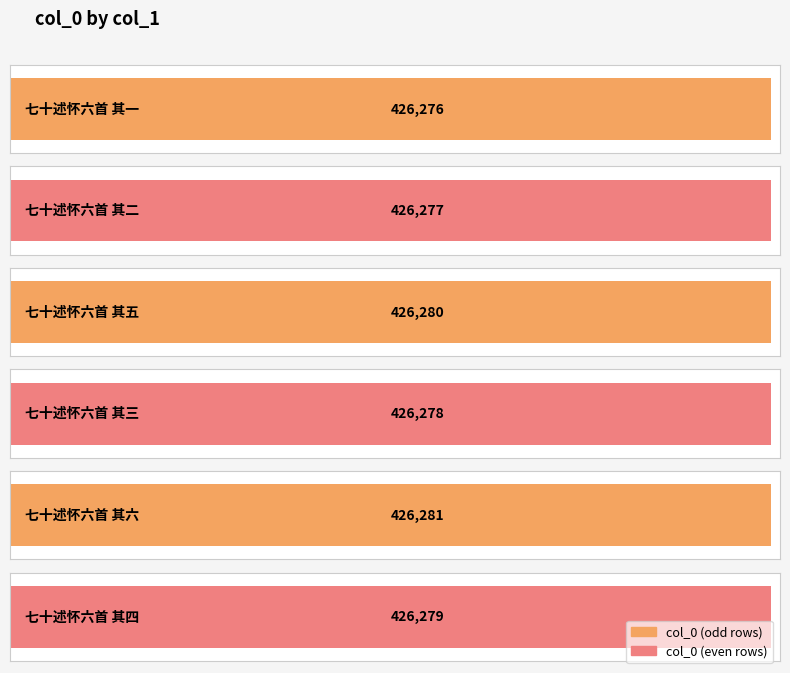

List the labels in order of value, largest first.

七十述怀六首 其六, 七十述怀六首 其五, 七十述怀六首 其四, 七十述怀六首 其三, 七十述怀六首 其二, 七十述怀六首 其一